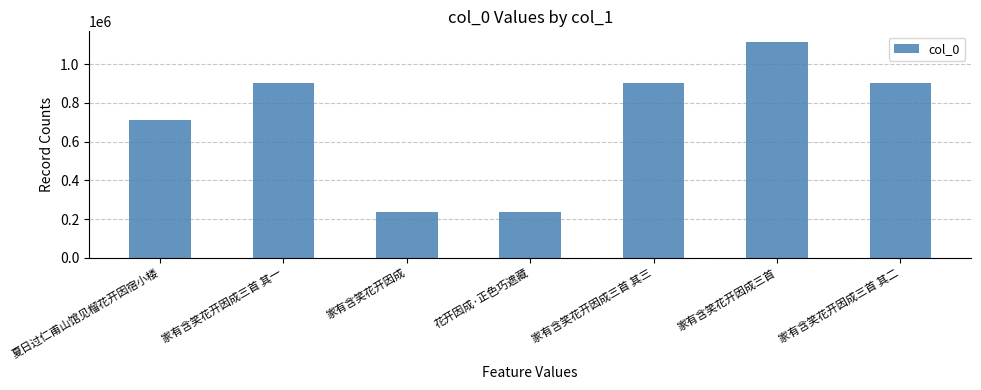

What is the maximum value shown in the chart?

1113914